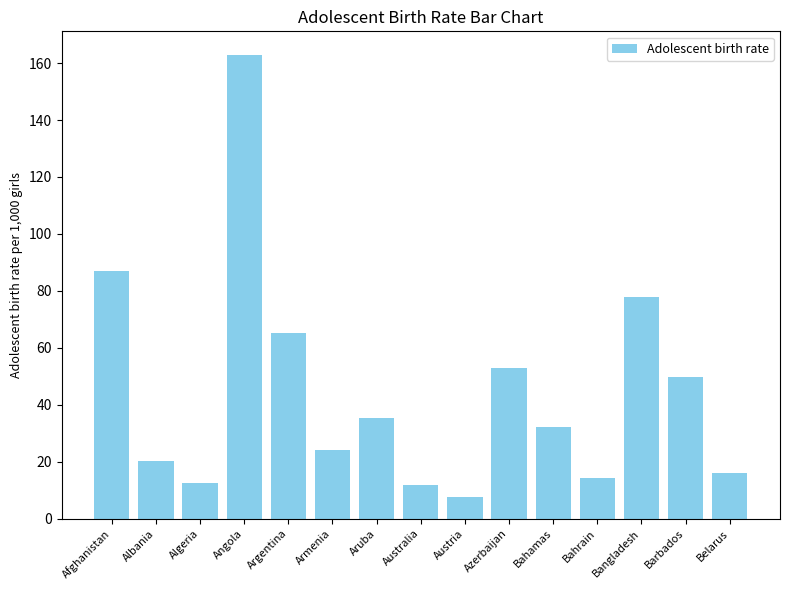

At which category does the chart reach its minimum across all series?

Austria